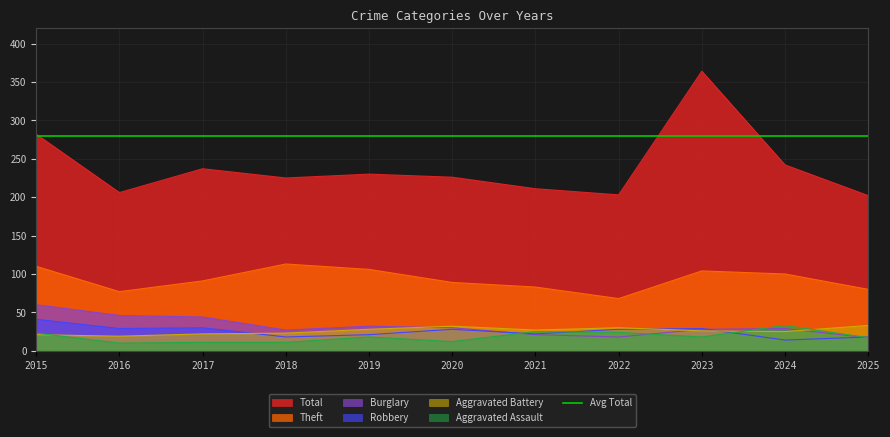

True or false: Burglary has a value of 60 at 2015.

True